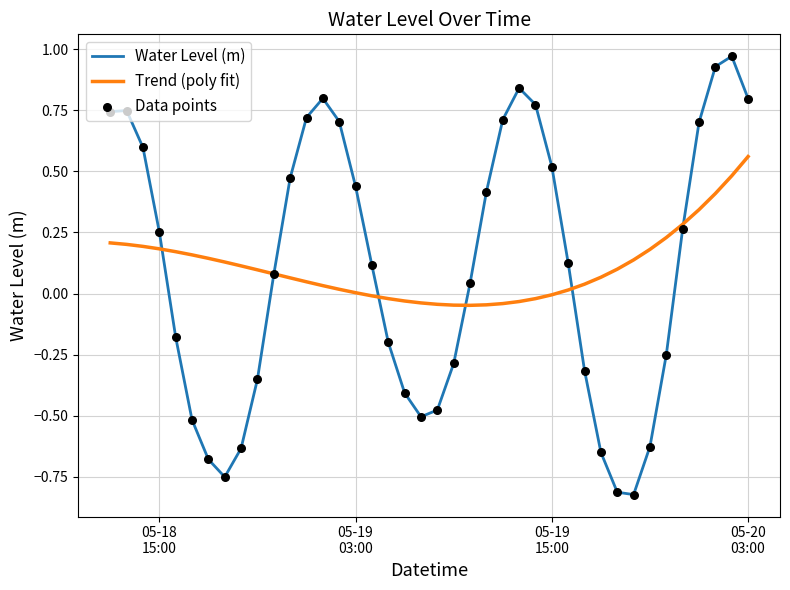

List the series in order of their peak value, lowest first.

Trend (poly fit), Water Level (m)